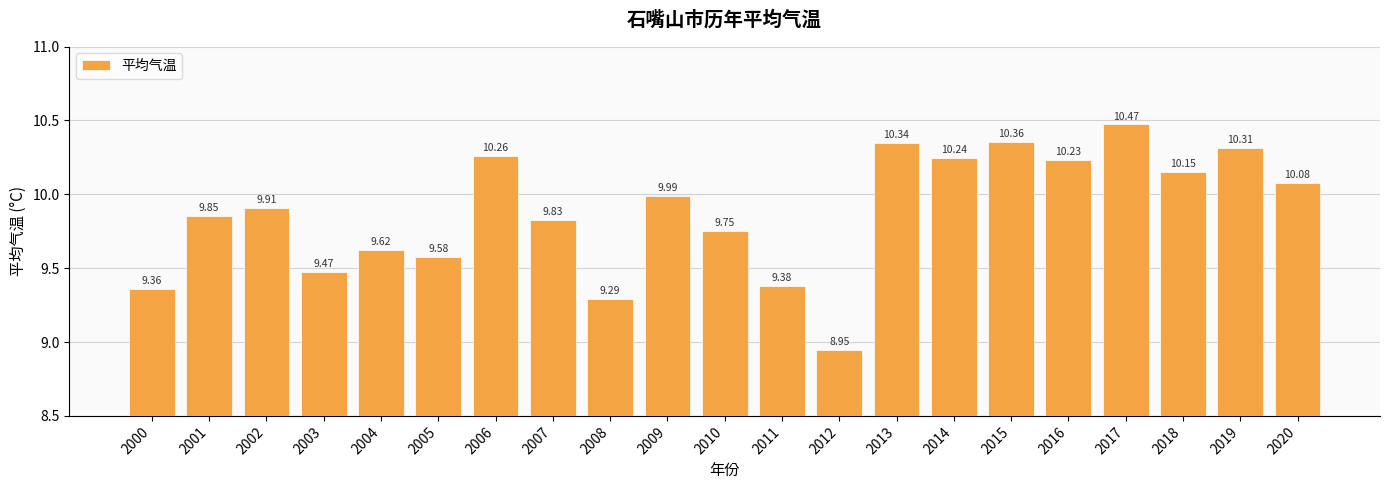

What is the difference between the second highest and minimum values?

1.4